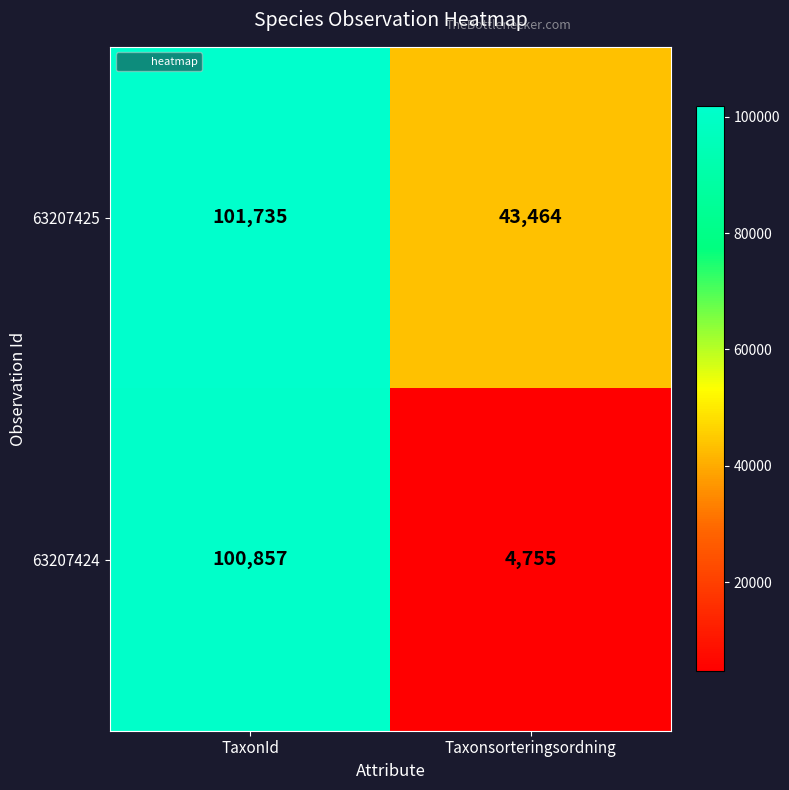

At which category is the sum across all series the highest?

TaxonId